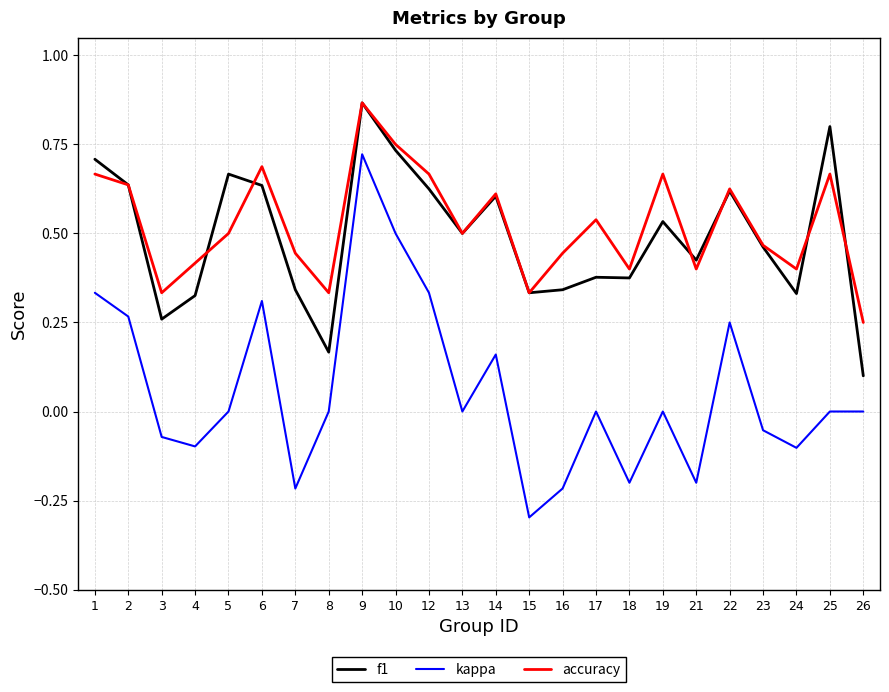

Which series has the largest range (max minus min)?

kappa